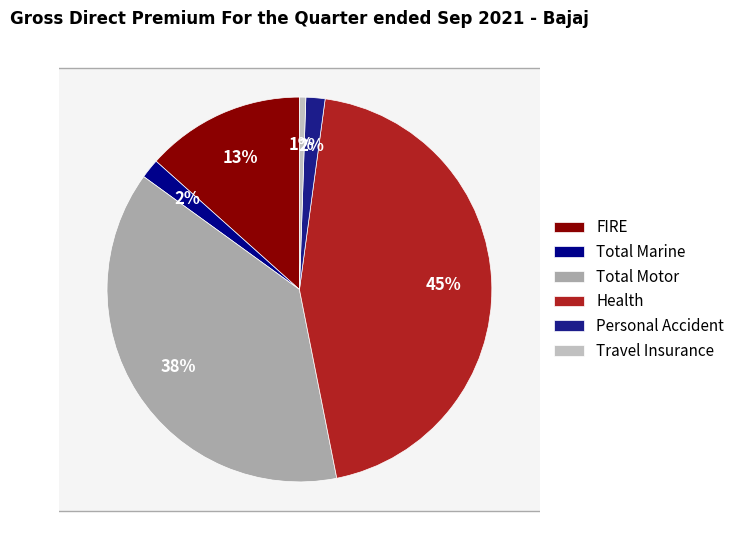

What percentage do FIRE and Health together represent?

58.1%